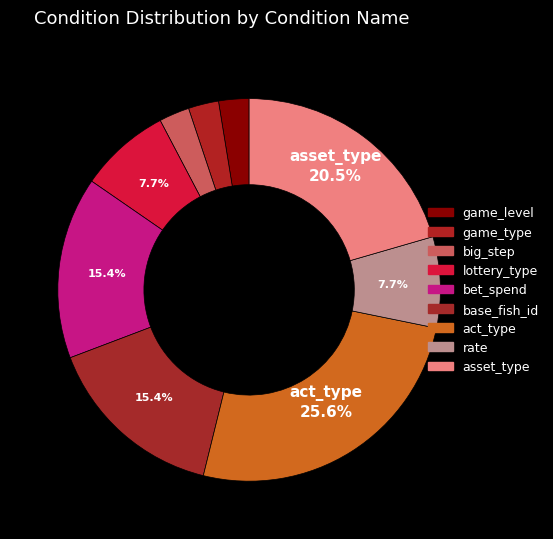

What is the ratio of the value at asset_type to the value at bet_spend?

1.3